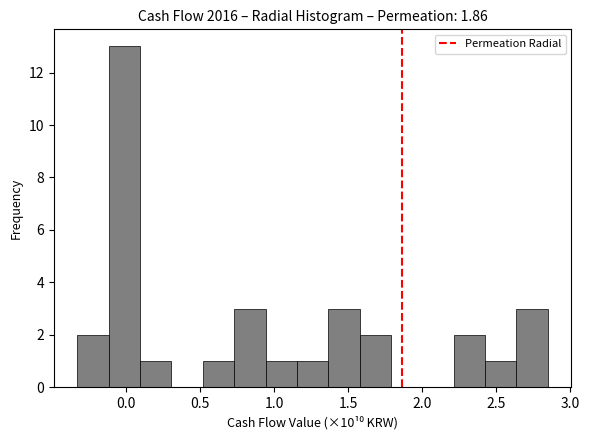

Reading left to right, list every bar in this chart as the range it spans on the x-axis followed by its height. Neither the bar edges nor the heights are printed on the chart, so give them approximately, as read against the axes.

-0.35 to -0.10: 2
-0.10 to 0.10: 13
0.10 to 0.30: 1
0.30 to 0.50: 0
0.50 to 0.75: 1
0.75 to 0.95: 3
0.95 to 1.15: 1
1.15 to 1.35: 1
1.35 to 1.60: 3
1.60 to 1.80: 2
1.80 to 2.00: 0
2.00 to 2.20: 0
2.20 to 2.40: 2
2.40 to 2.65: 1
2.65 to 2.85: 3